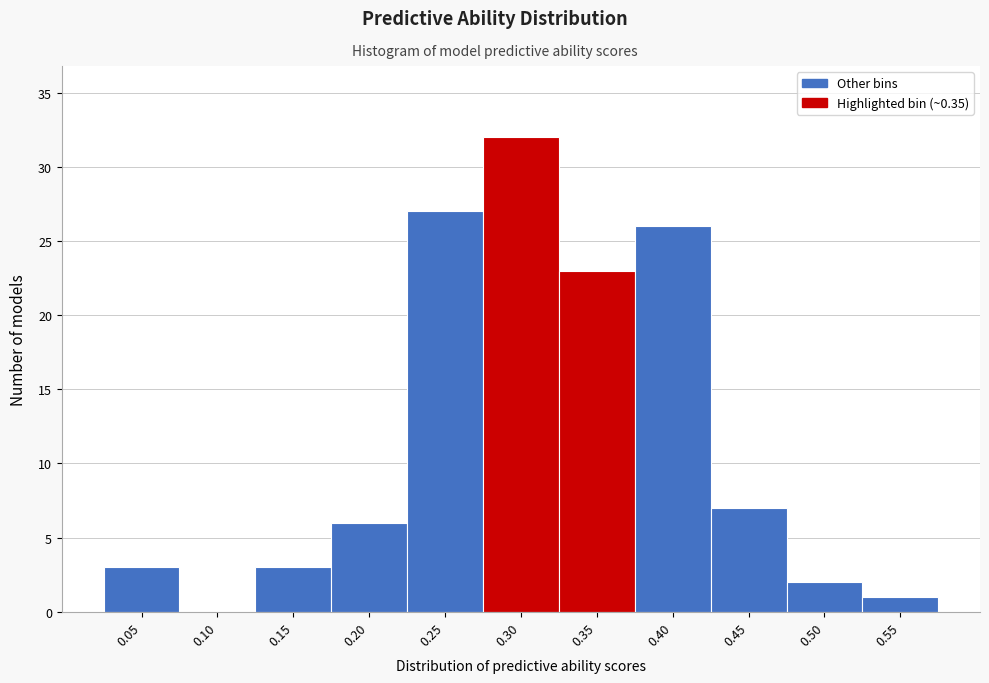

Reading left to right, extract all data points from this chart.

0.05=3	0.10=0	0.15=3	0.20=6	0.25=27	0.30=32	0.35=23	0.40=26	0.45=7	0.50=2	0.55=1